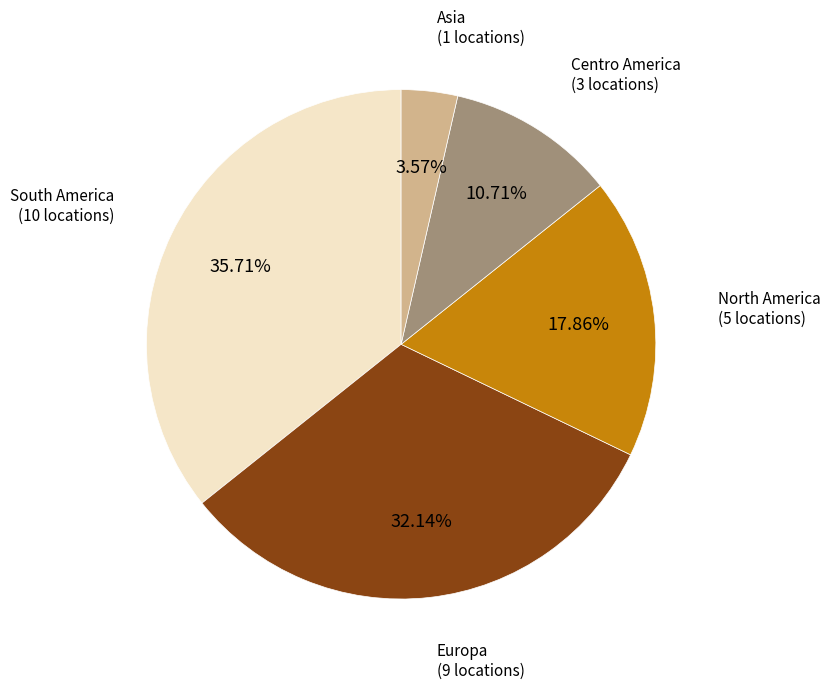

Rank the categories by value from highest to lowest.

South America, Europa, North America, Centro America, Asia